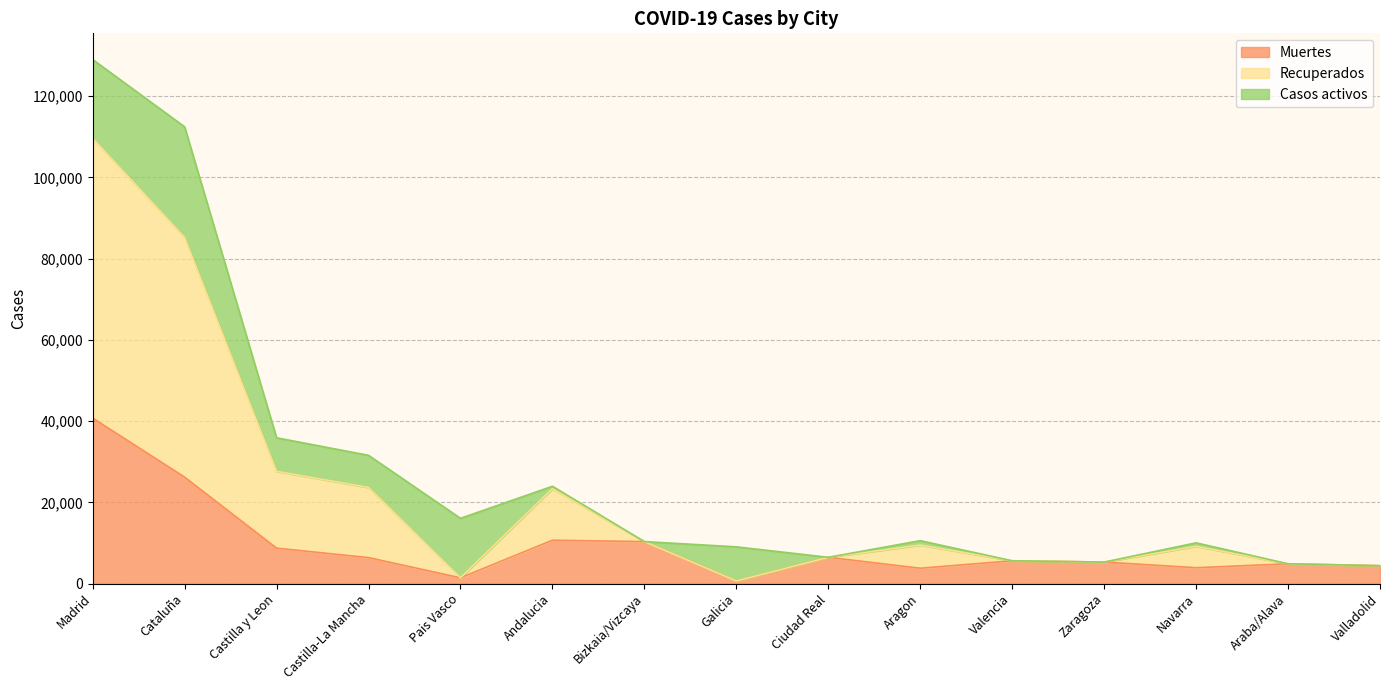

At how many categories does at least one series exceed 51494?

2